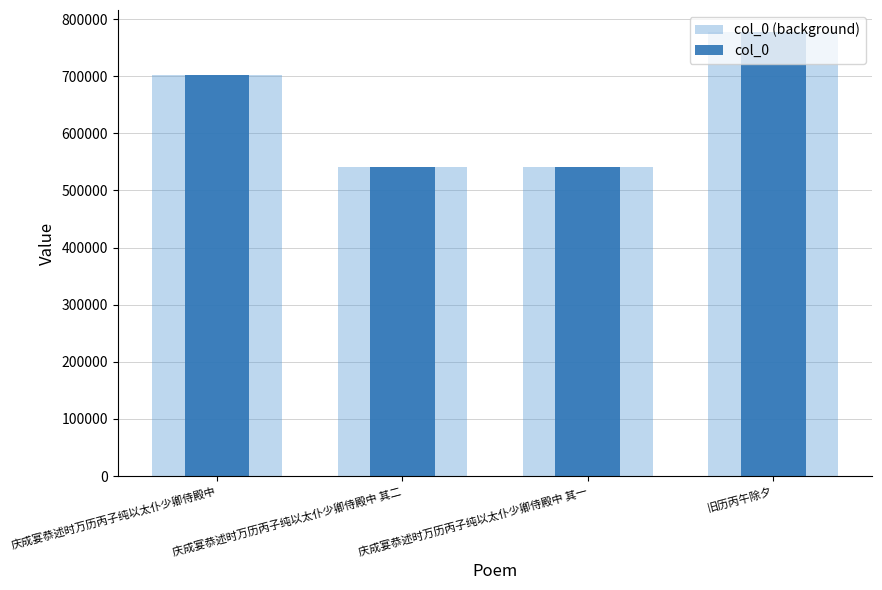

How many data points in col_0 (background) are above 702070?

1